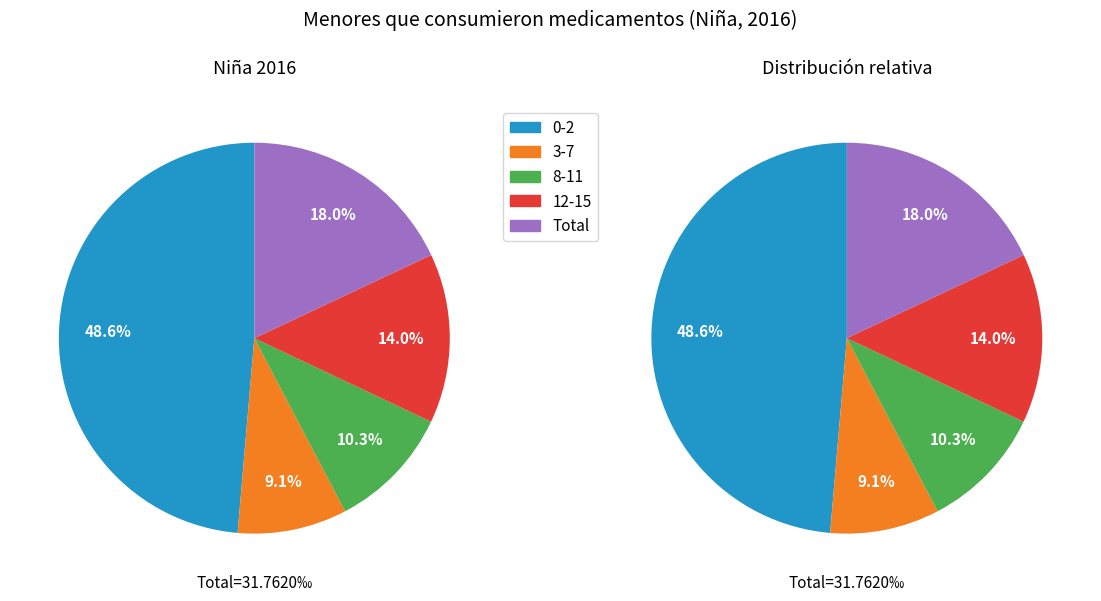

To the nearest percent, what portion does 0-2 represent?

49%